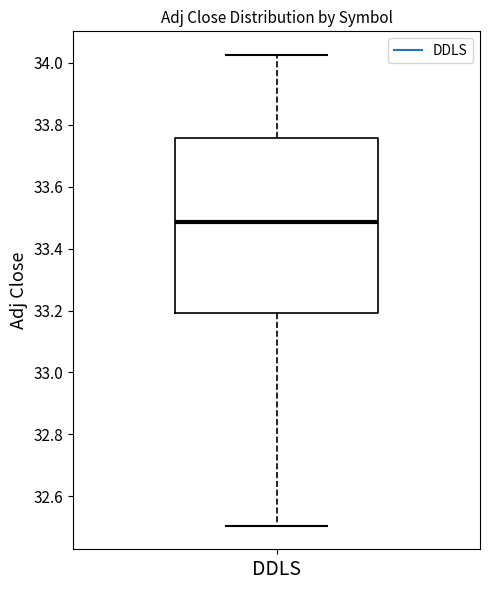

Read this box plot against the y-axis: the position of the median line, the range covered by the box, and the ends of both whiskers. The values are not printed on the chart, so give them approximately, as read against the axis.

median 33.48, box 33.20 to 33.76, whiskers 32.50 to 34.02